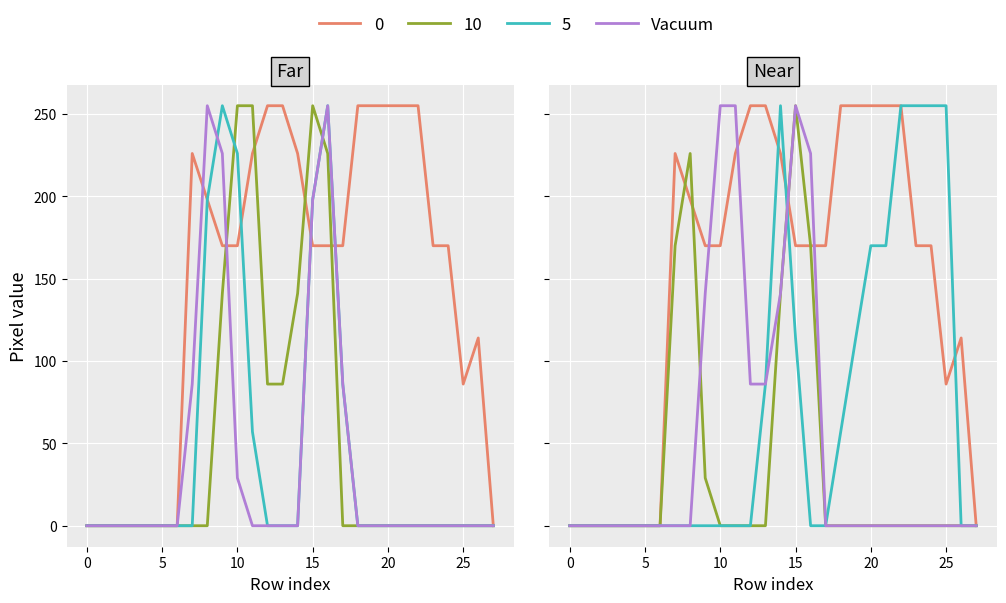

What is the maximum value shown in the chart?

255